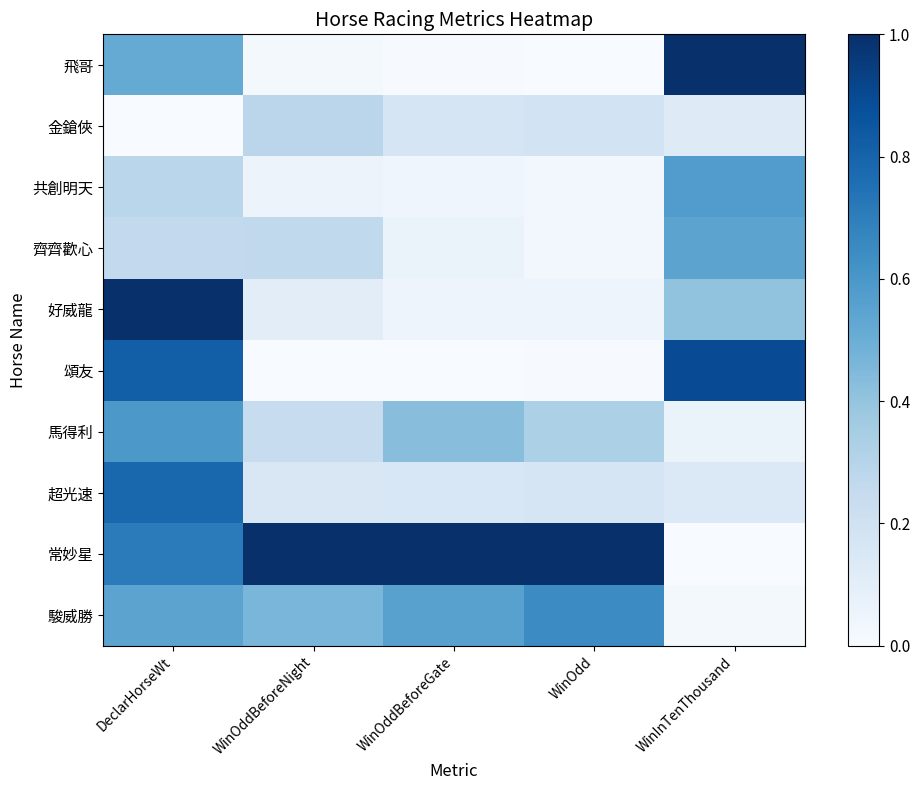

At how many categories does at least one series exceed 0?

5